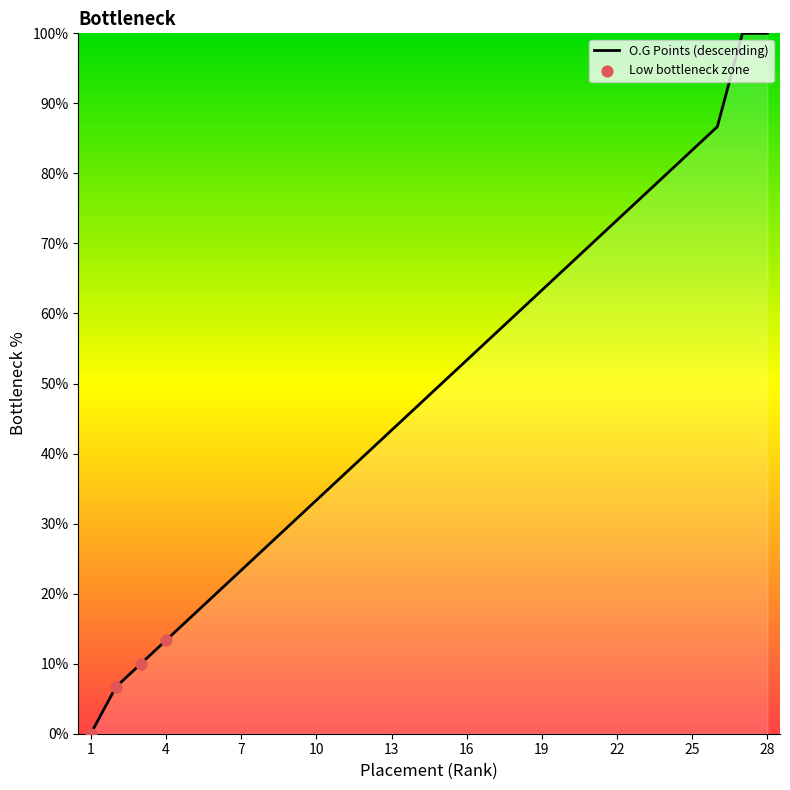

What is the difference between the maximum and minimum values?

100.0